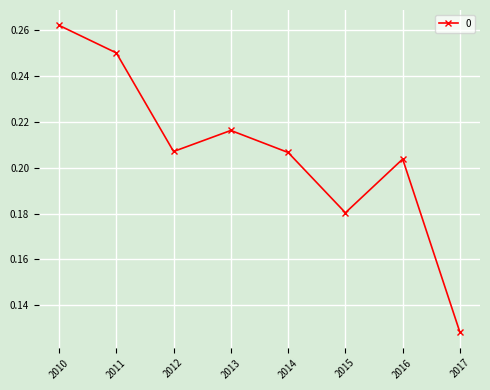

True or false: there are more than 1 points higher than both neighbors.

True